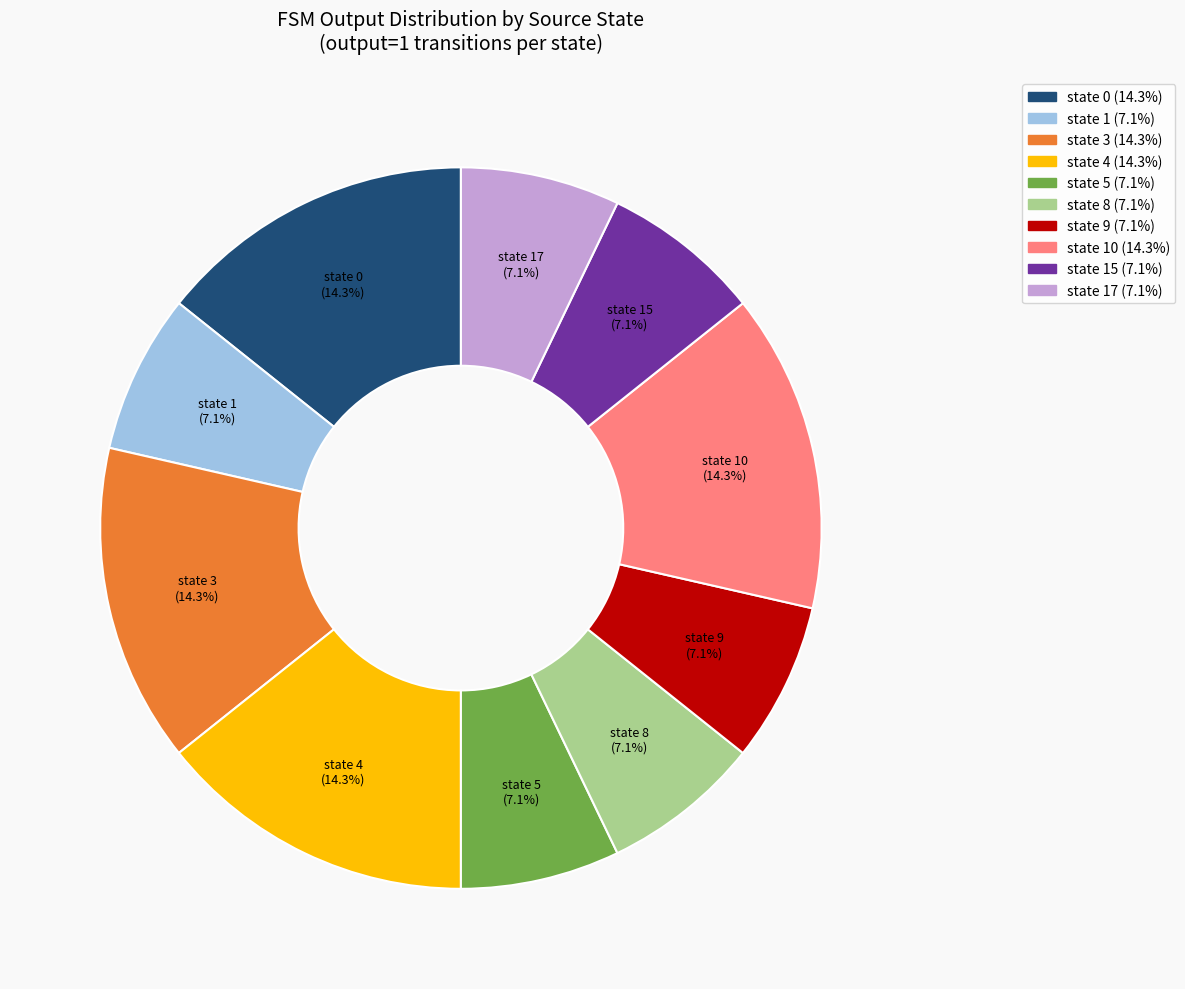

Does any single category account for the majority?

No